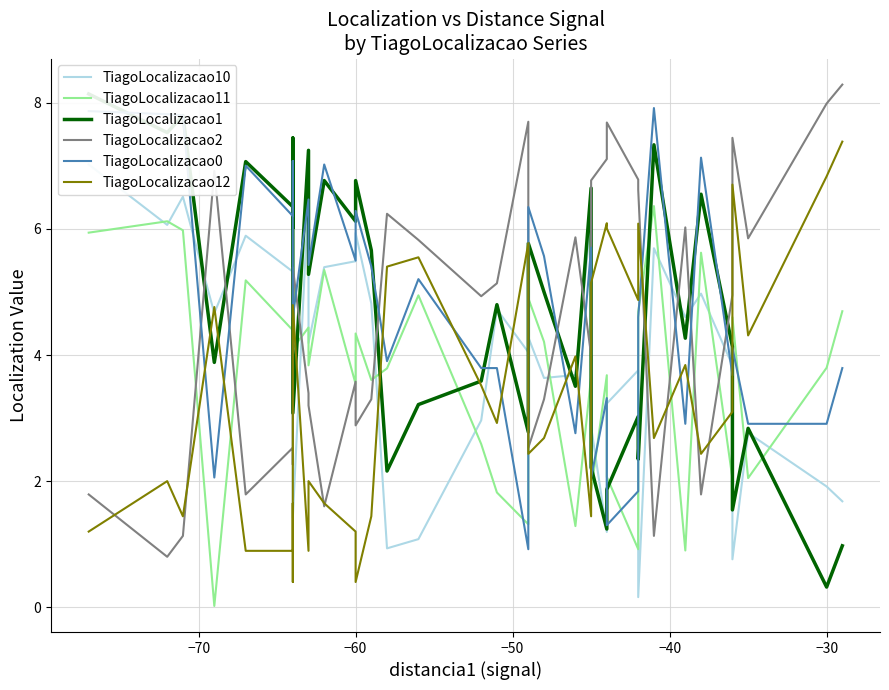

How many series are shown in this chart?

6